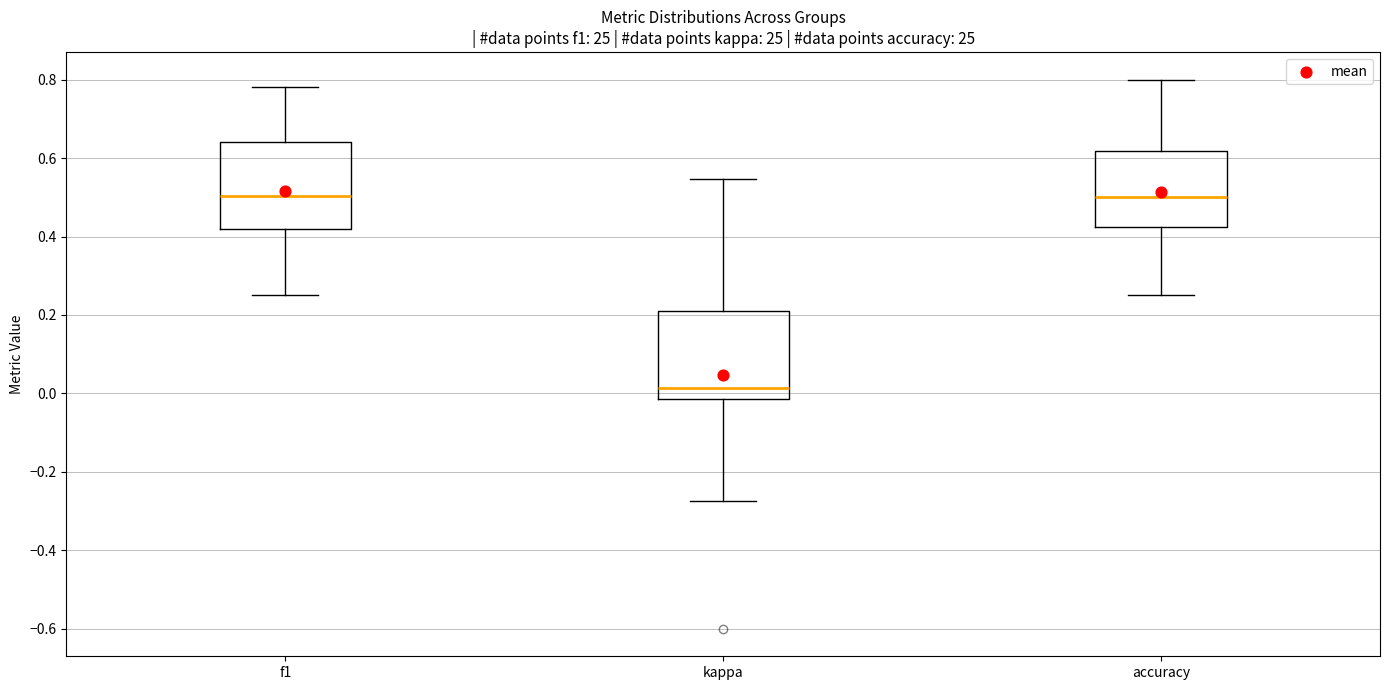

Where does the median line of the box for accuracy sit on the y-axis? The values are not printed on the chart, so give them approximately, as read against the axis.

0.50